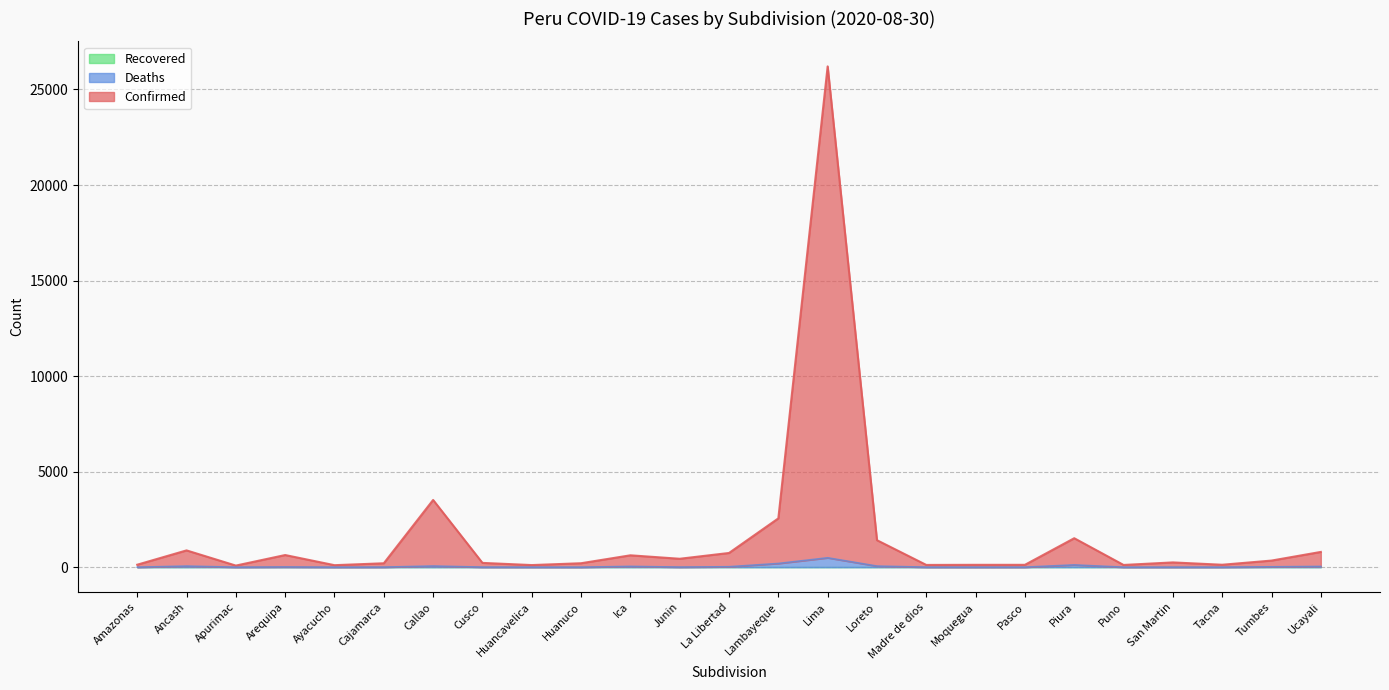

Reading right to left, extract all data points from this chart.

Confirmed: 798	345	127	249	116	1515	123	123	117	1412	26209	2554	743	440	621	206	110	224	3518	204	104	635	83	878	129
Deaths: 38	19	1	1	0	119	1	0	1	57	491	194	23	4	41	0	1	3	60	3	0	11	0	56	0